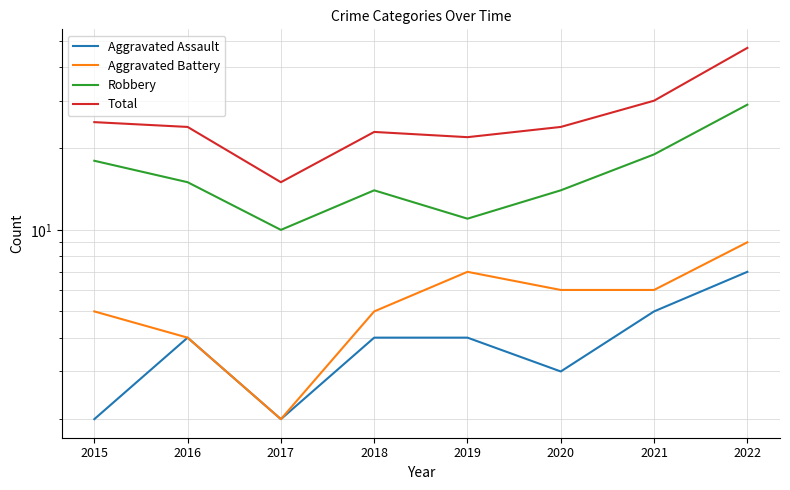

True or false: Aggravated Assault has more than 2 interior local peaks.

False